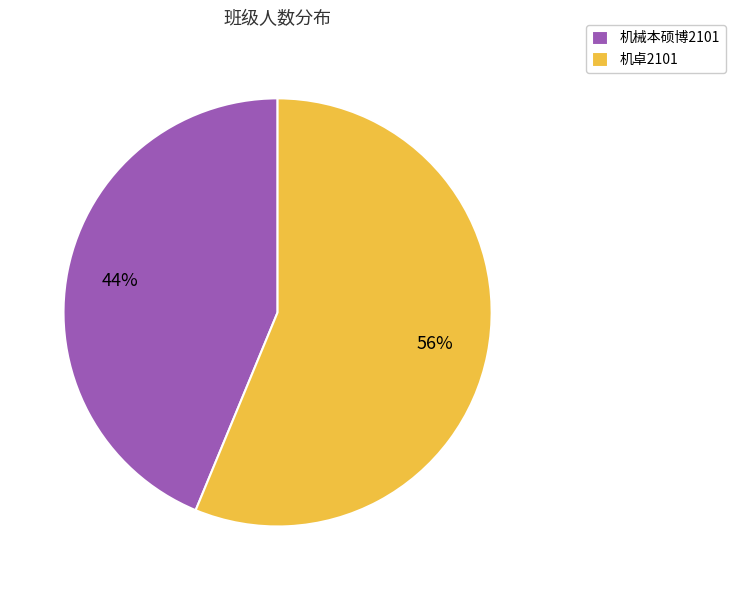

Between 机械本硕博2101 and 机卓2101, which is larger?

机卓2101